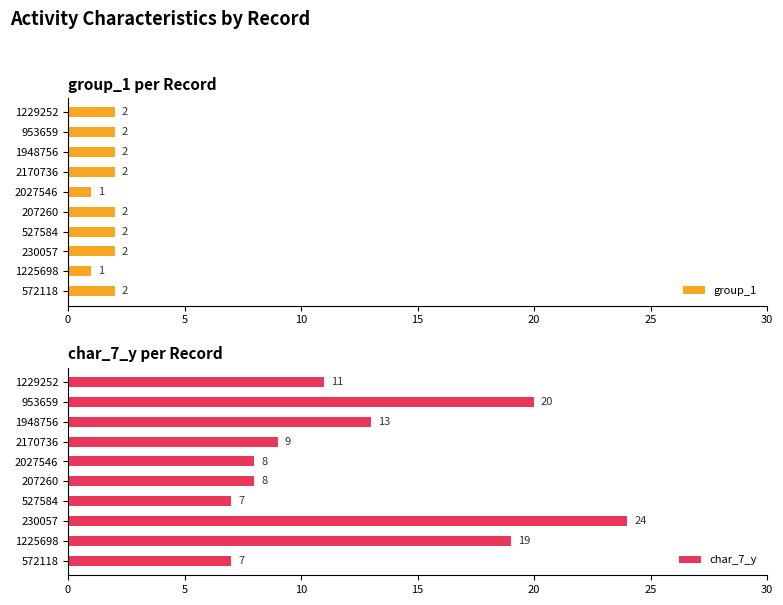

Where is char_7_y nearest to the value 15?

1948756